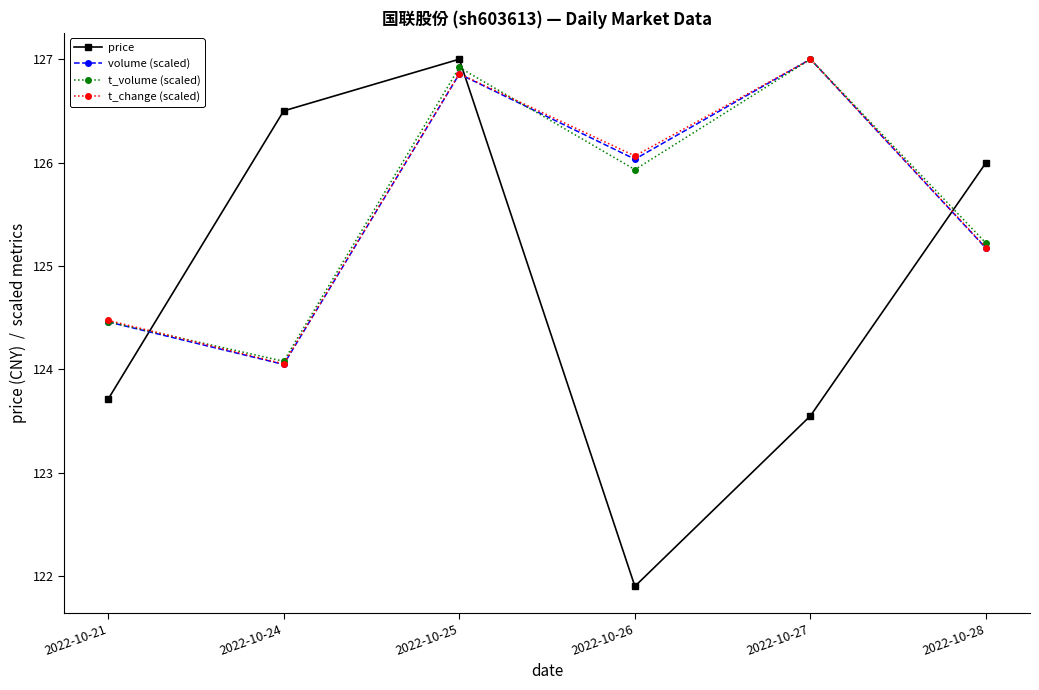

Which series changed the most between 2022-10-21 and 2022-10-24?

price